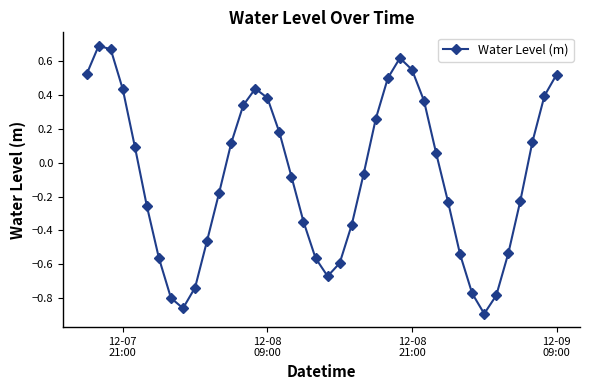

How many interior local peaks (higher than both neighbors) does the data have?

3